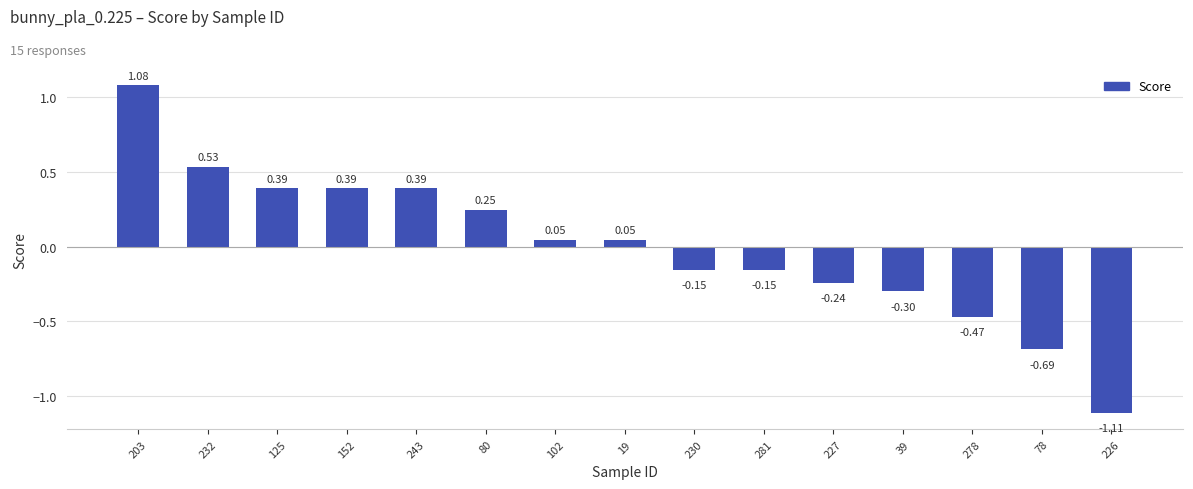

What is the difference between the maximum and minimum values?

2.2